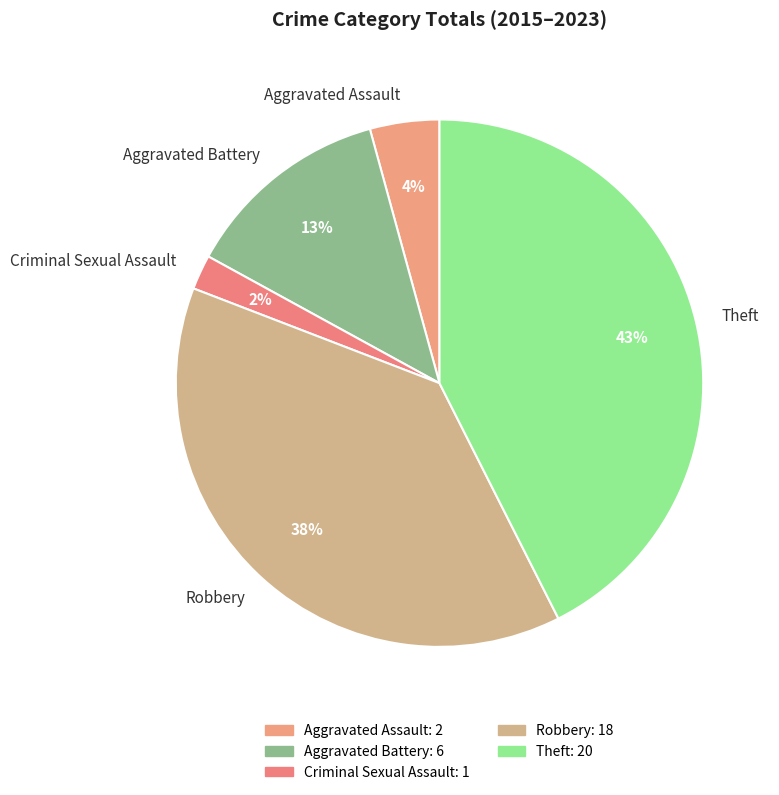

True or false: Criminal Sexual Assault accounts for 10% of the total.

False